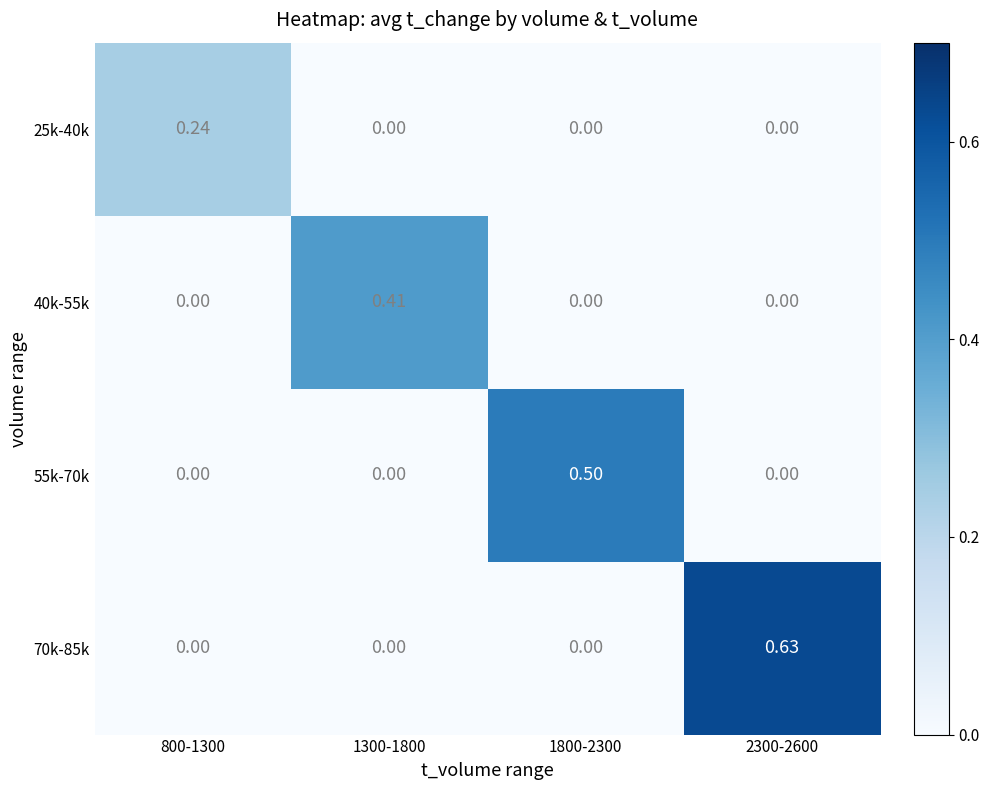

Is the value of 70k-85k at 2300-2600 greater than the value of 40k-55k at 1300-1800?

Yes